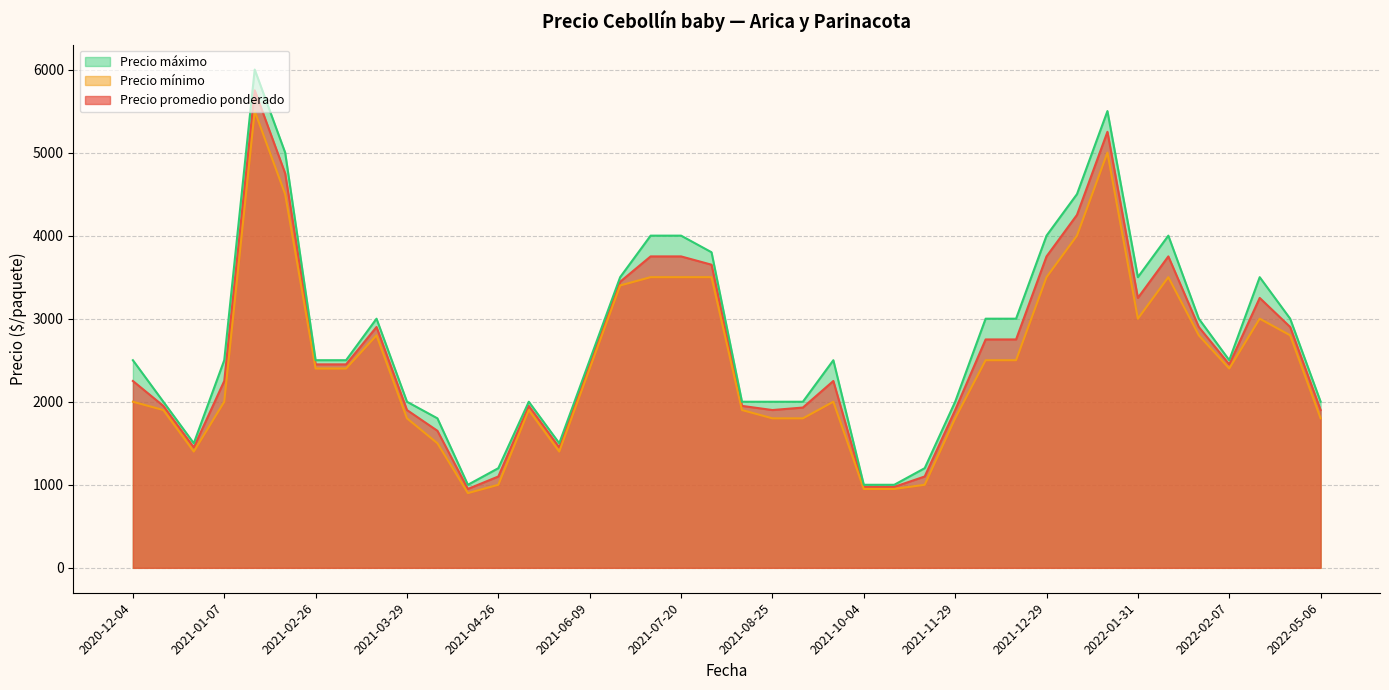

What is the sum of the Precio promedio ponderado values at 2021-04-19 and 2022-02-07?

3400